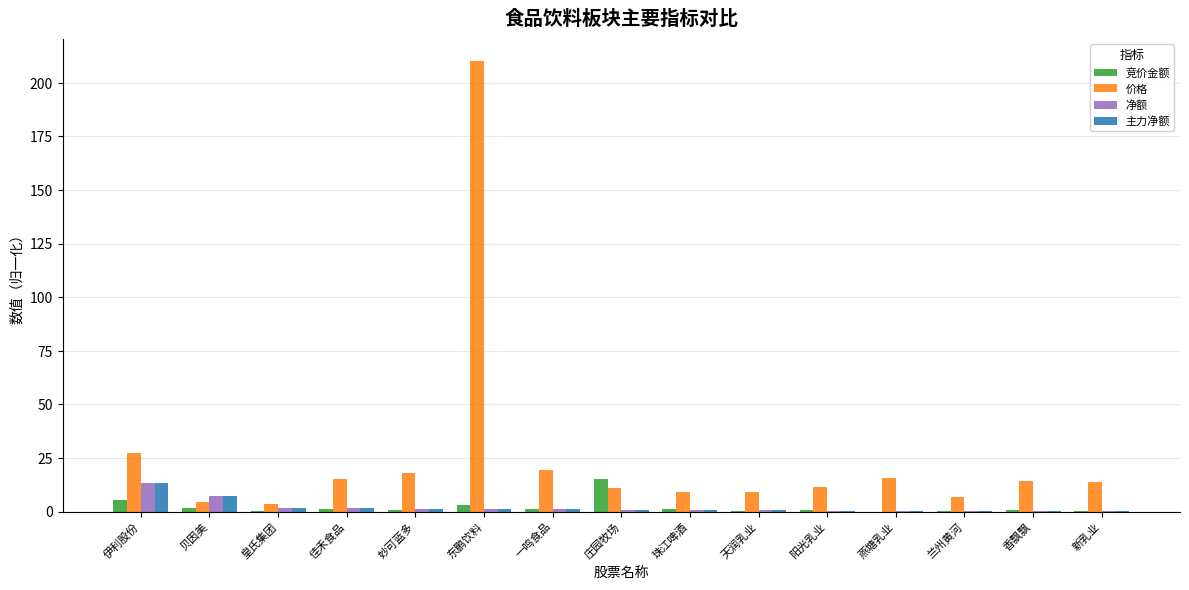

What is the sum of all 竞价金额 values?

32.7